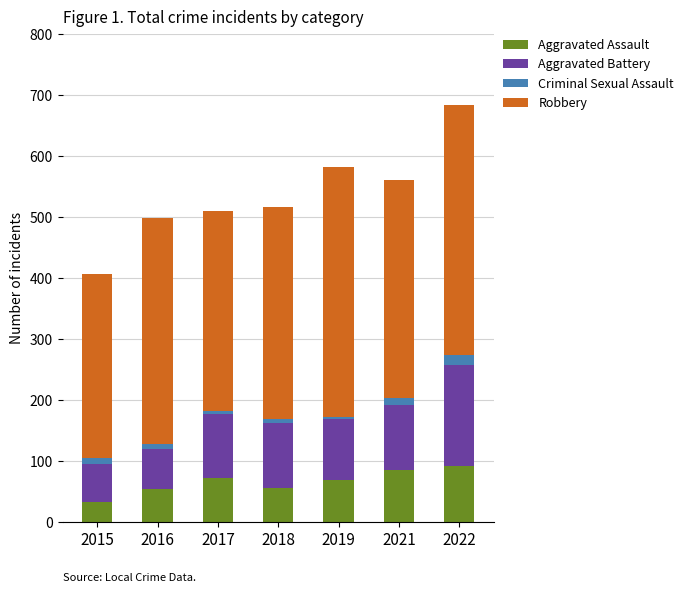

At which category is the sum across all series the highest?

2022